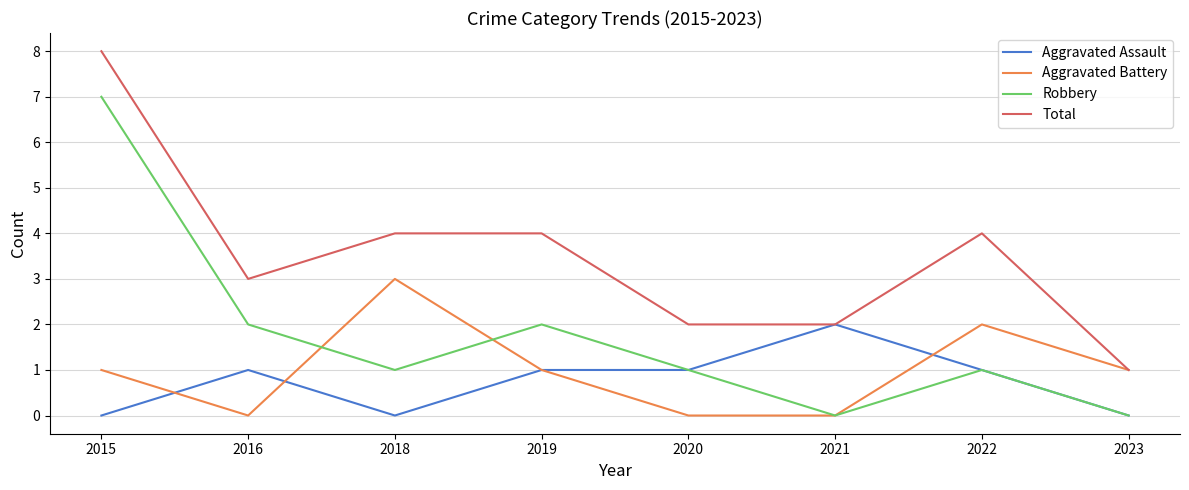

Count the number of data series in this chart.

4